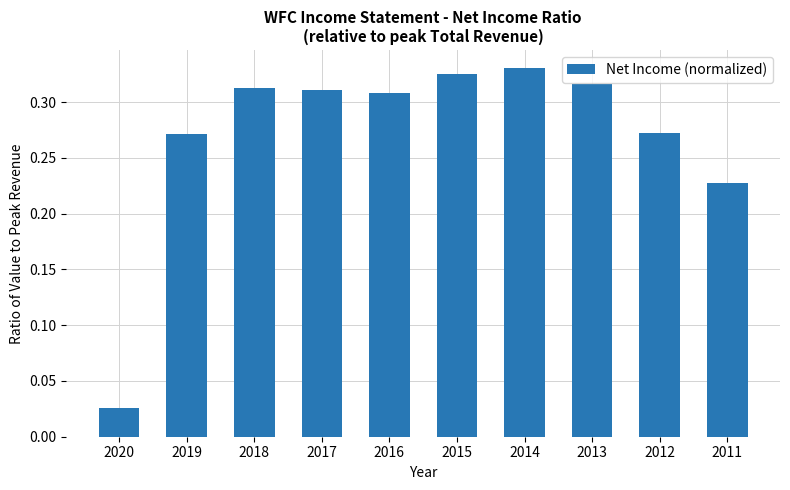

The chart shows a value of 0.2 at 2015. True or false?

False